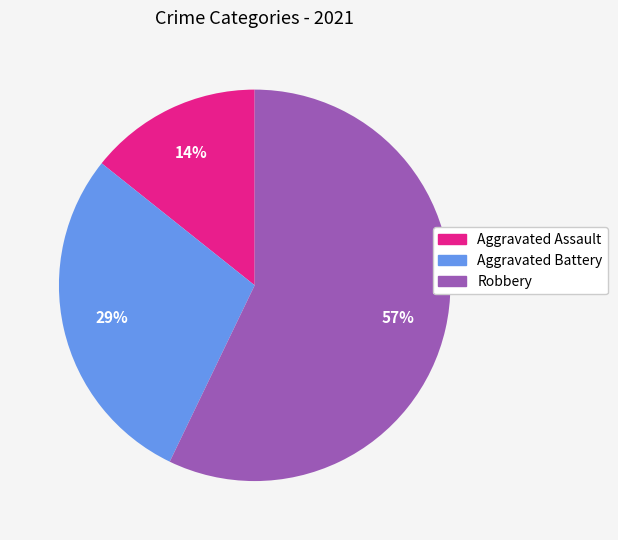

The Aggravated Battery slice represents 29% of the pie. True or false?

True